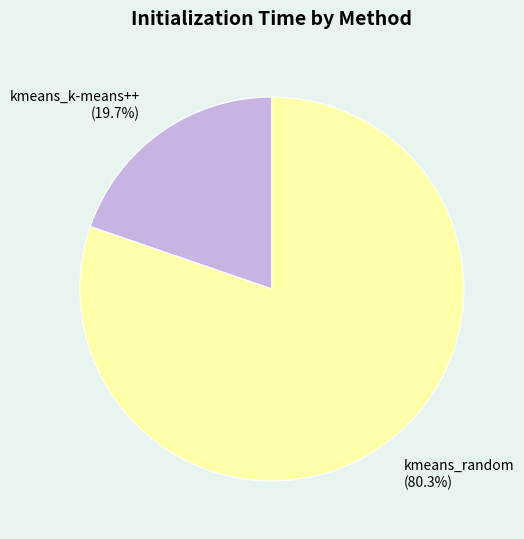

Is kmeans_random the majority of the pie?

Yes